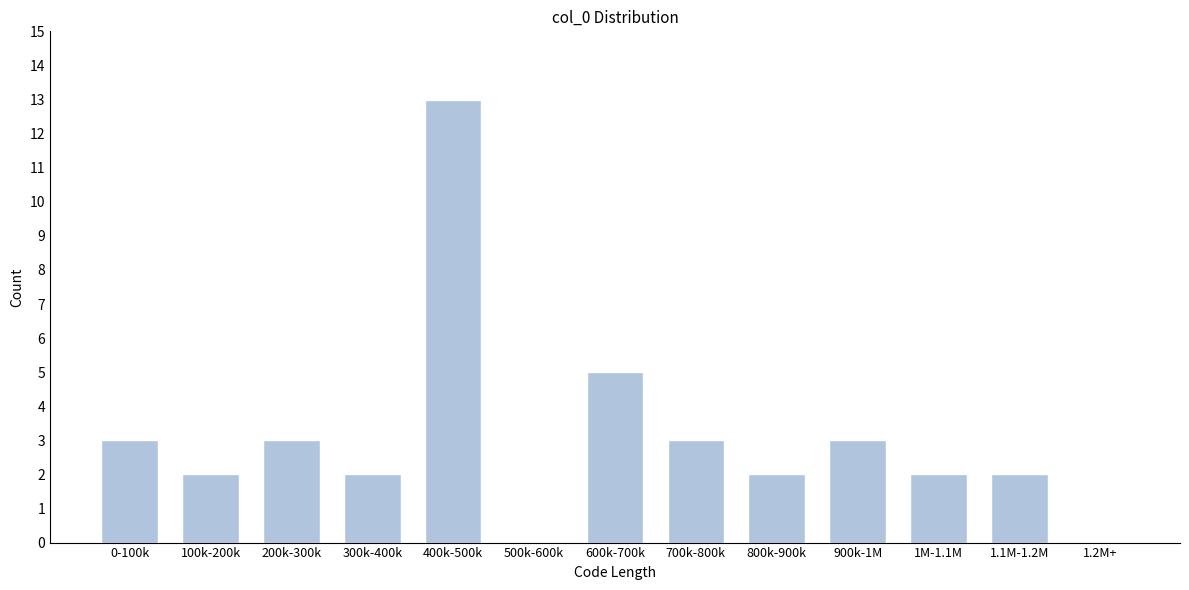

Reading left to right, list all the values displayed in this chart.

0-100k=3	100k-200k=2	200k-300k=3	300k-400k=2	400k-500k=13	500k-600k=0	600k-700k=5	700k-800k=3	800k-900k=2	900k-1M=3	1M-1.1M=2	1.1M-1.2M=2	1.2M+=0